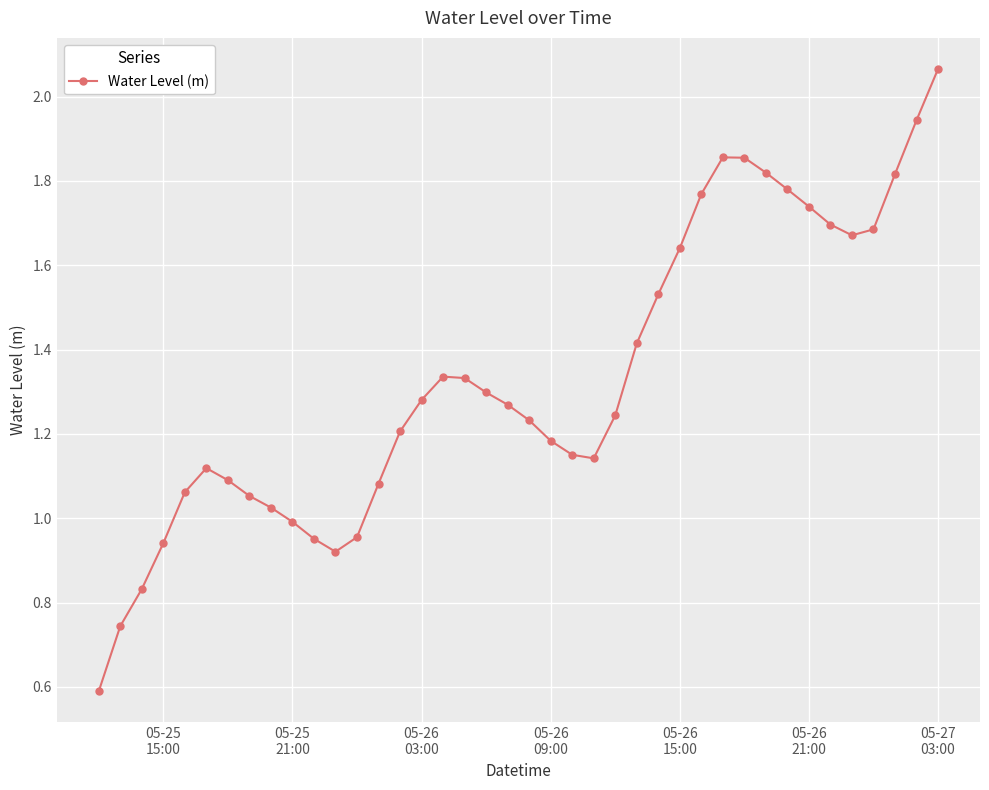

What is the smallest value displayed?

0.6